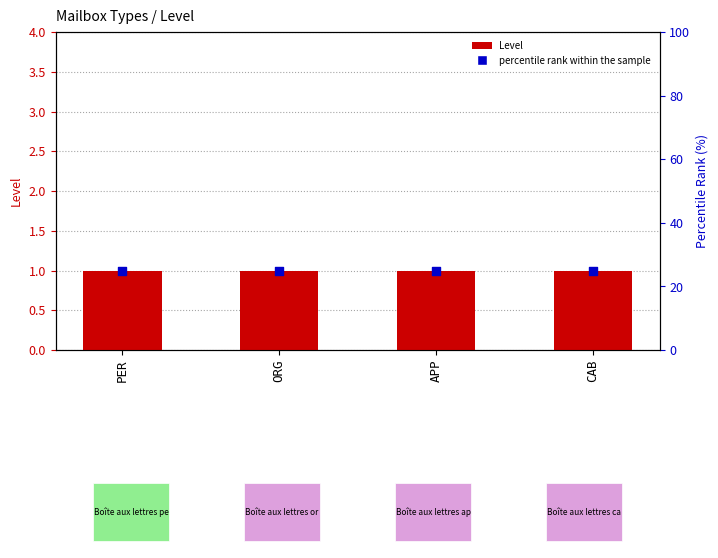

Which series has the widest spread of Y values?

Level